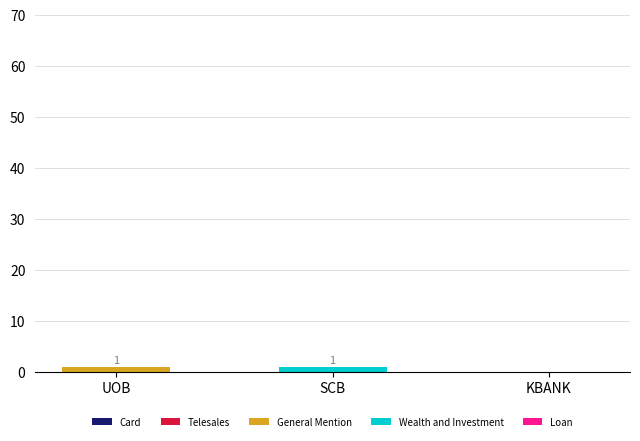

The General Mention series shows 0 at SCB. True or false?

True